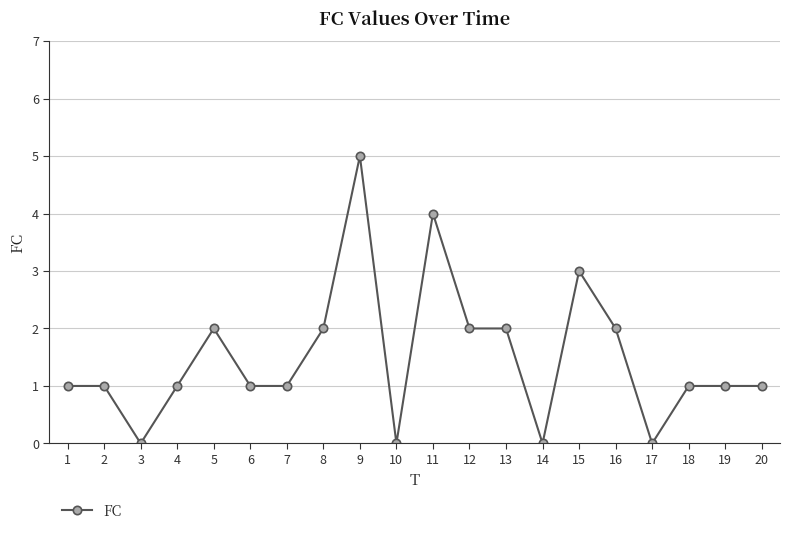

What is the change in value from 2 to 5?

+1